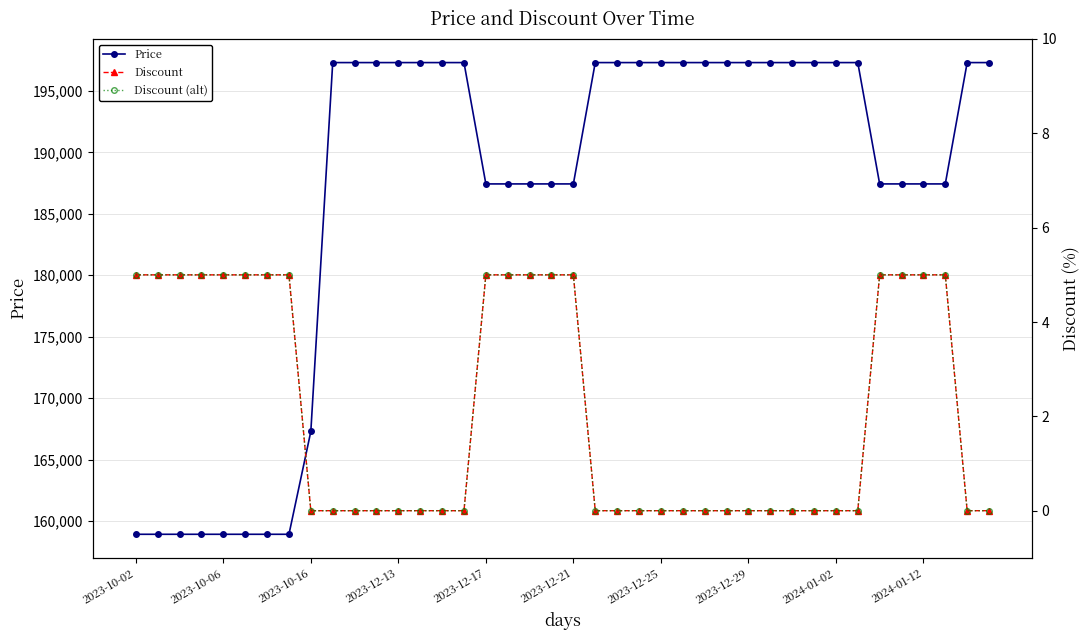

True or false: Price has a value of 197300 at 22.

True